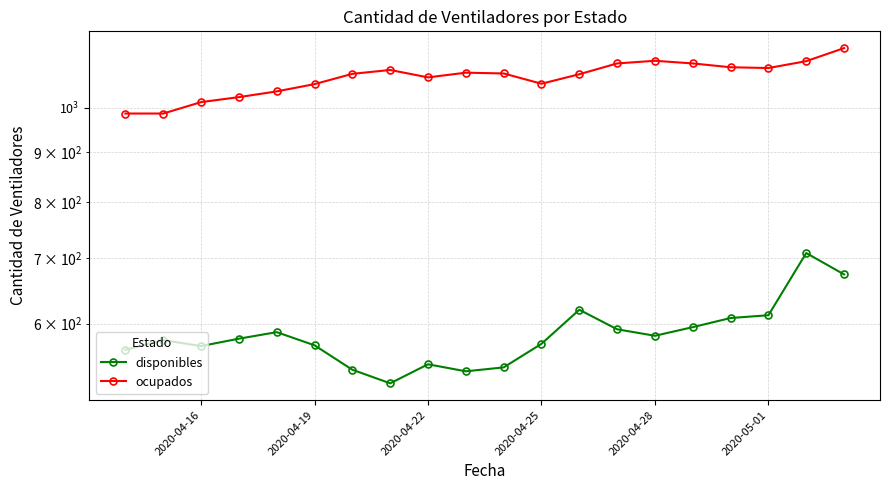

Rank the series by their maximum value, from highest to lowest.

ocupados, disponibles